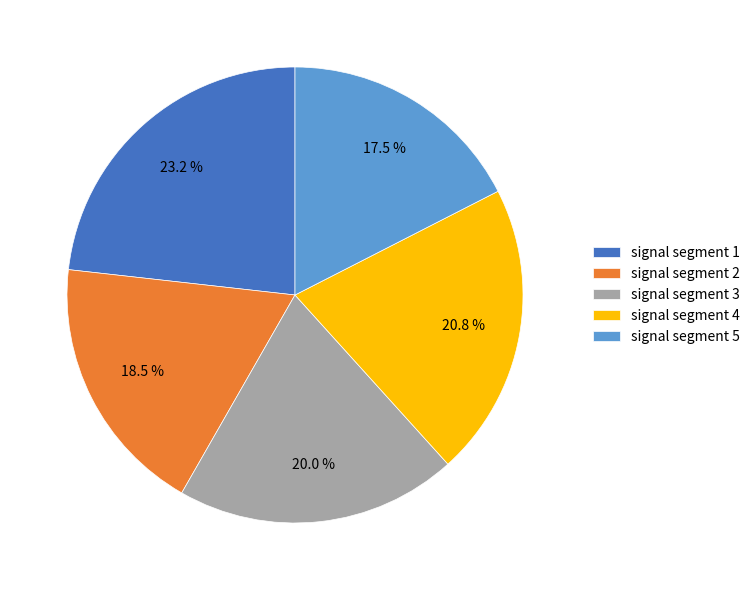

To the nearest percent, what portion does signal segment 3 represent?

20%